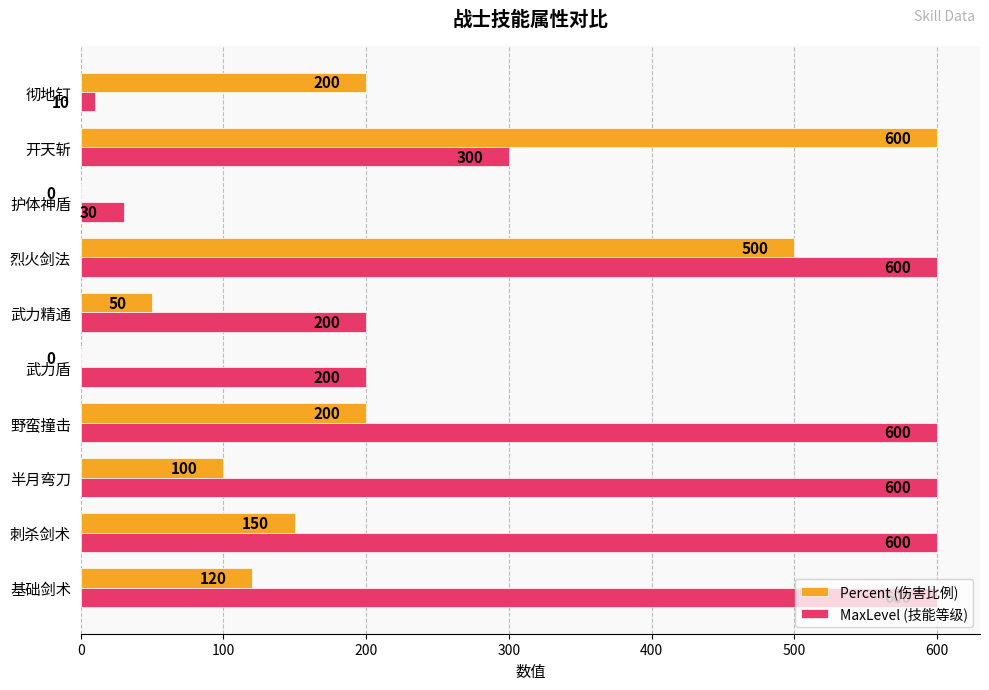

What is the maximum value shown in the chart?

600